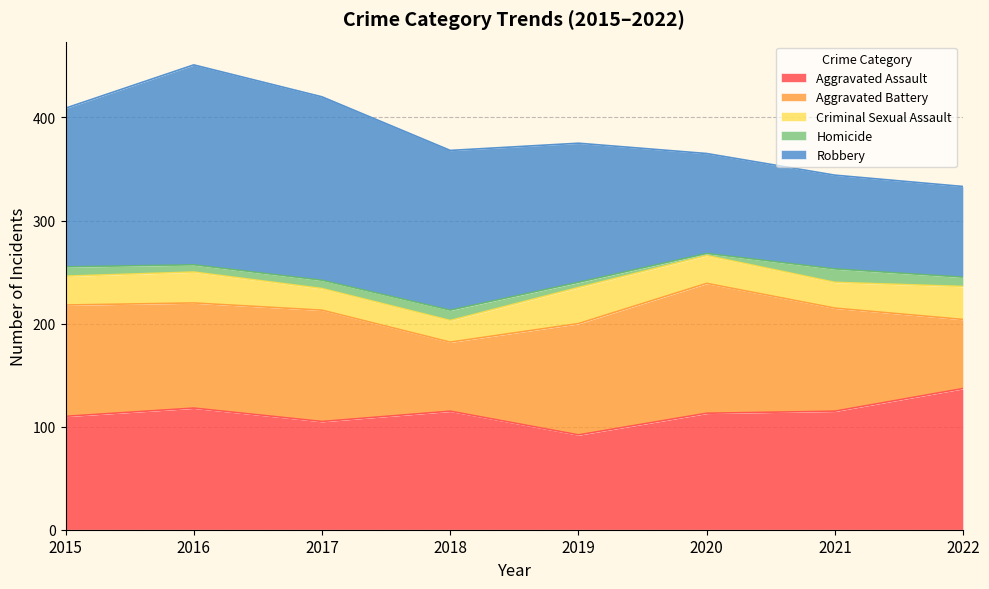

At how many categories does at least one series exceed 69?

8